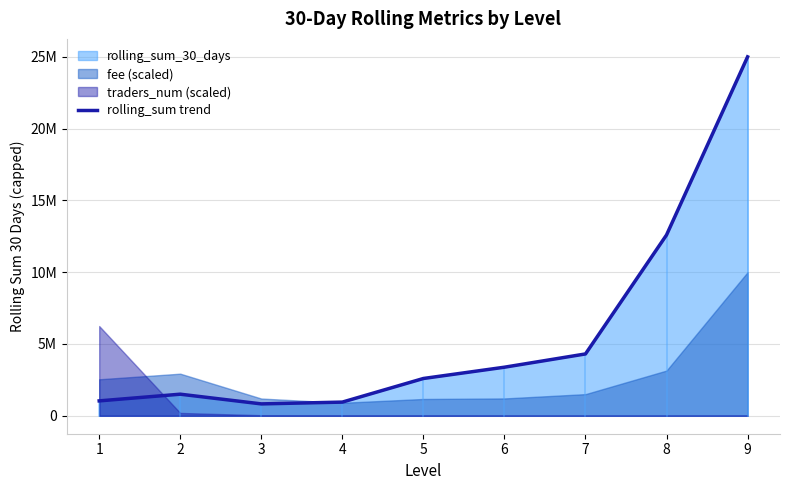

At which category does the data reach its first local valley?

3